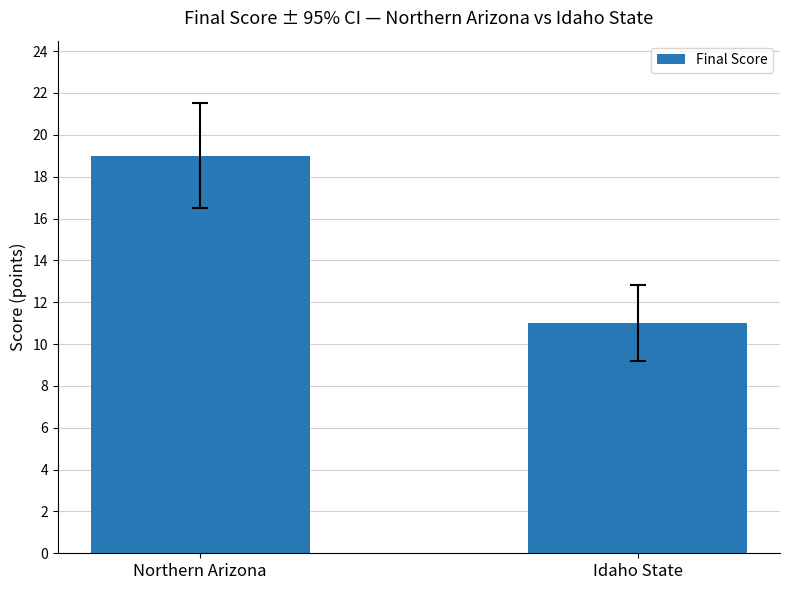

Which has a higher value, Idaho State or Northern Arizona?

Northern Arizona